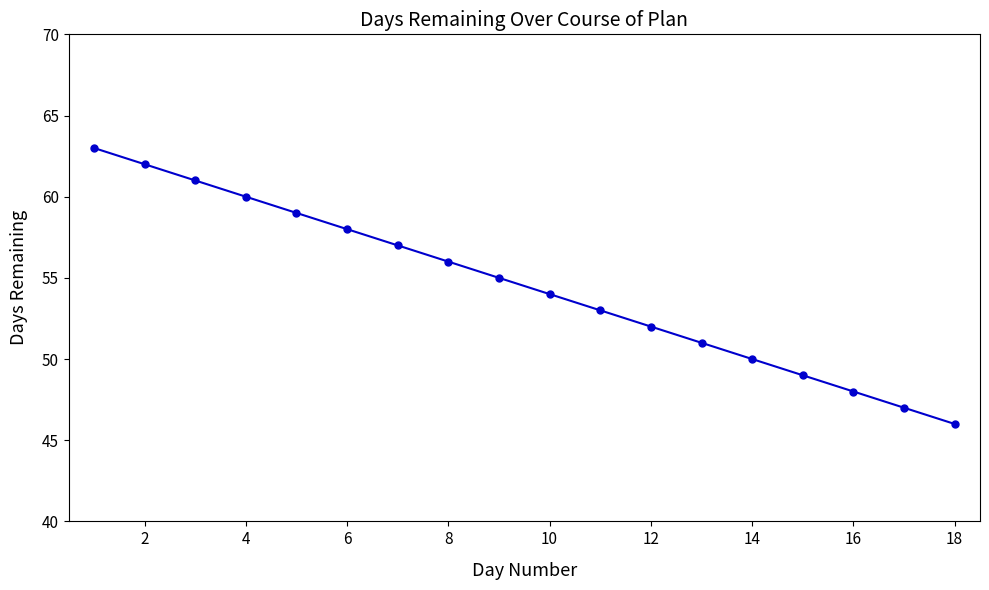

Is this an area chart (filled region under the line)?

No